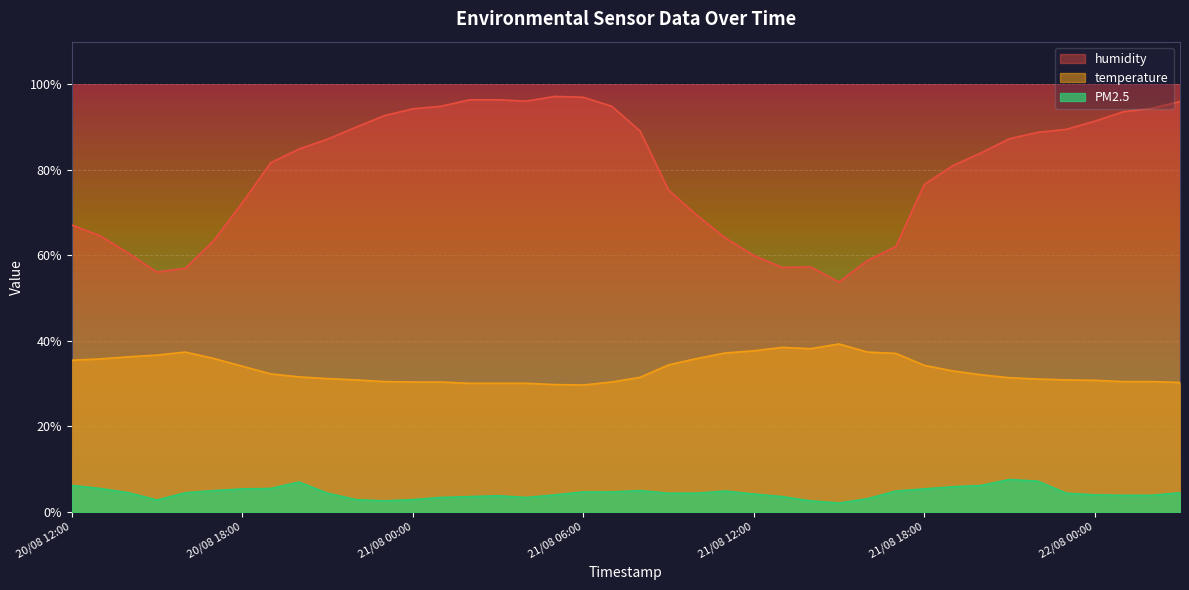

What position from the left is 20/08 13:00?

2